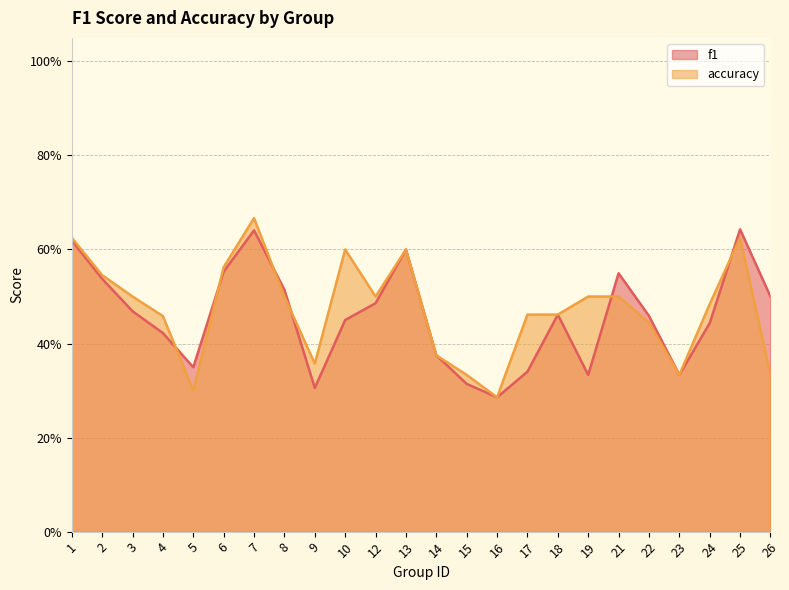

How many interior local valleys does the accuracy series have?

5